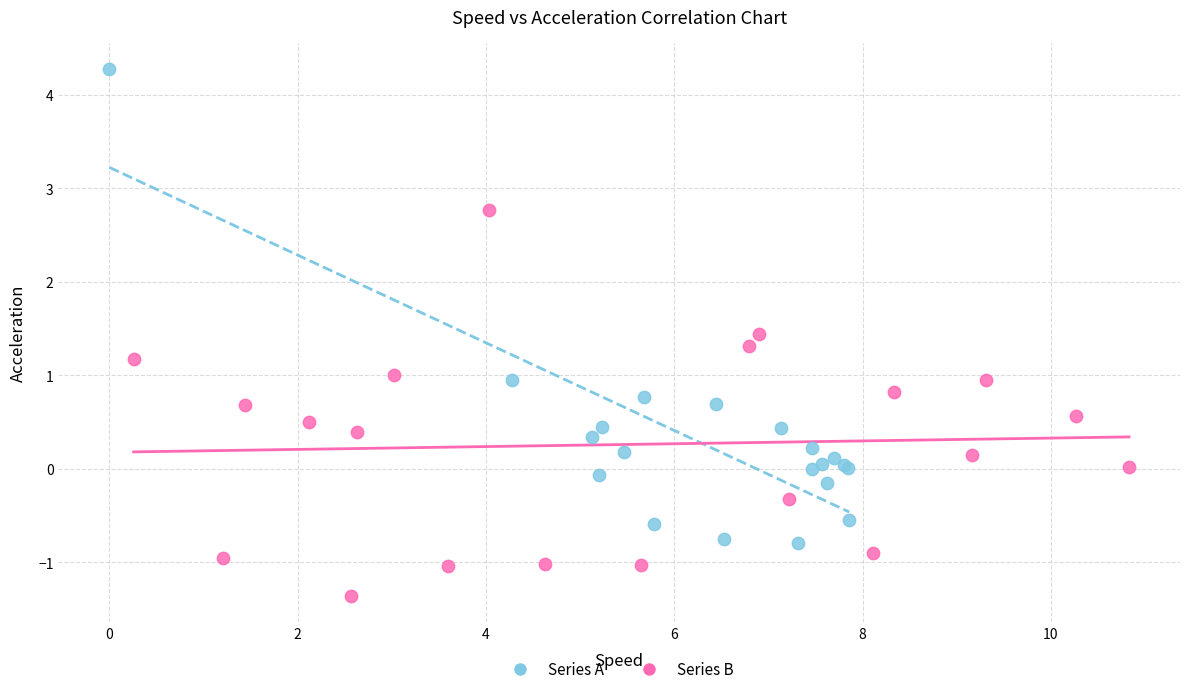

Which series has the largest Y range (max minus min)?

Series A